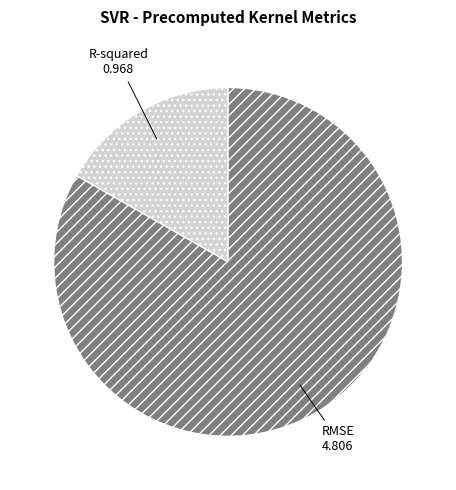

How many segments does this pie chart have?

2